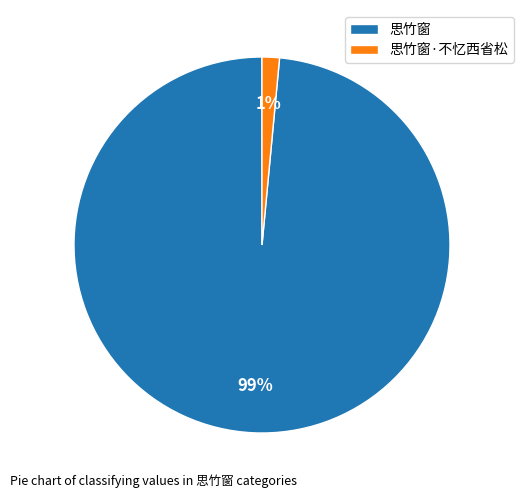

Combined, do 思竹窗·不忆西省松 and 思竹窗 account for over 50%?

Yes